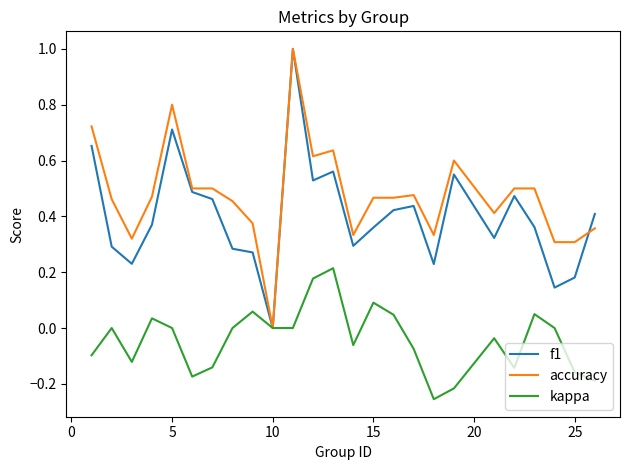

Which series has the largest total across all categories?

accuracy